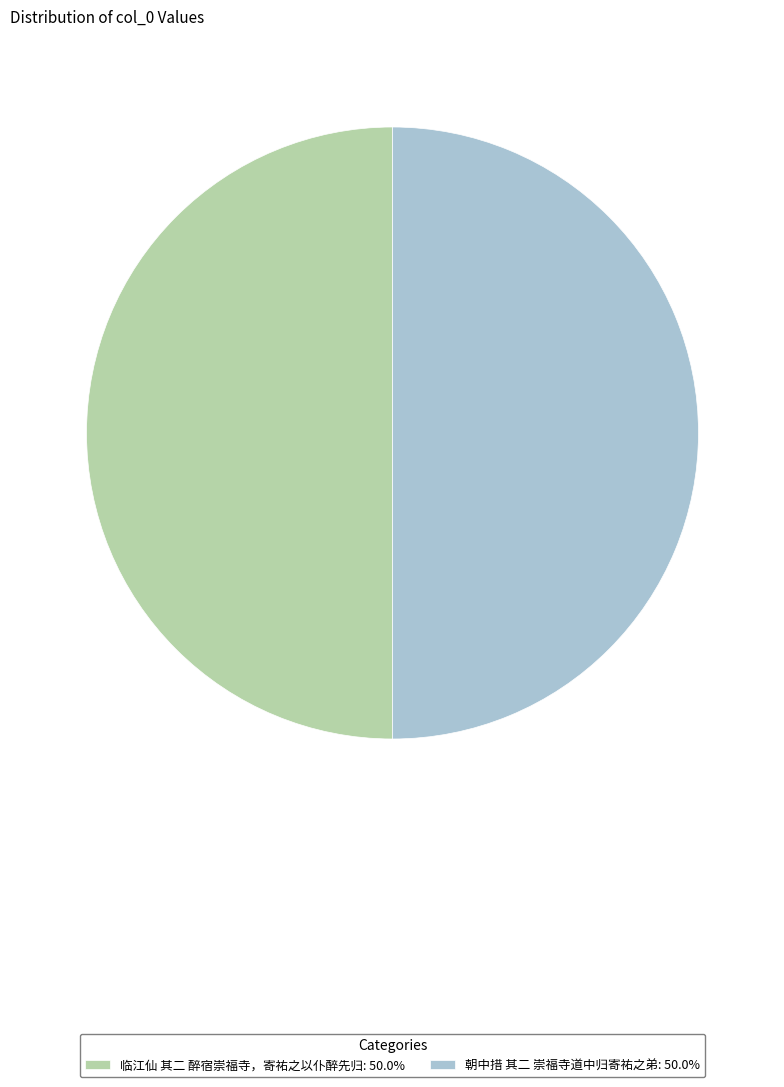

Combined, do 临江仙 其二 醉宿崇福寺，寄祐之以仆醉先归: 50.0% and 朝中措 其二 崇福寺道中归寄祐之弟: 50.0% account for over 50%?

Yes